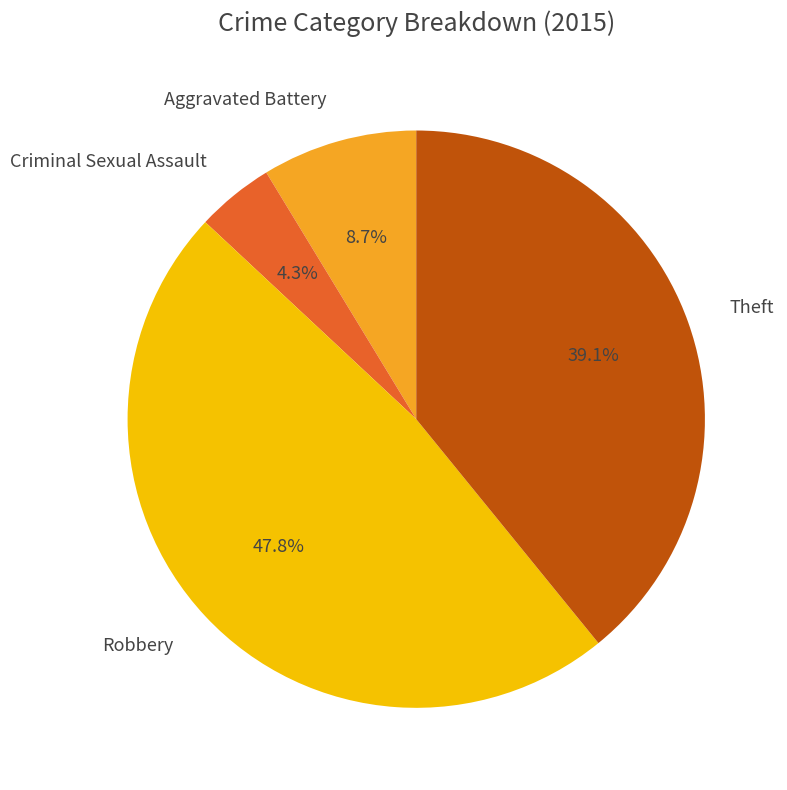

What is the largest slice in the pie chart?

Robbery